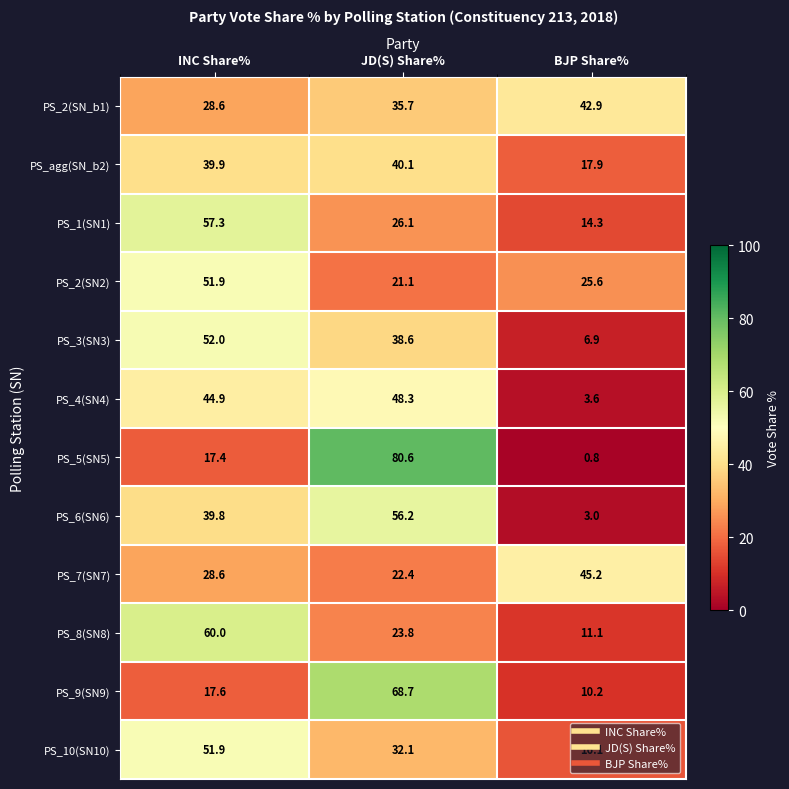

What is the maximum value for PS_8(SN8)?

60.0